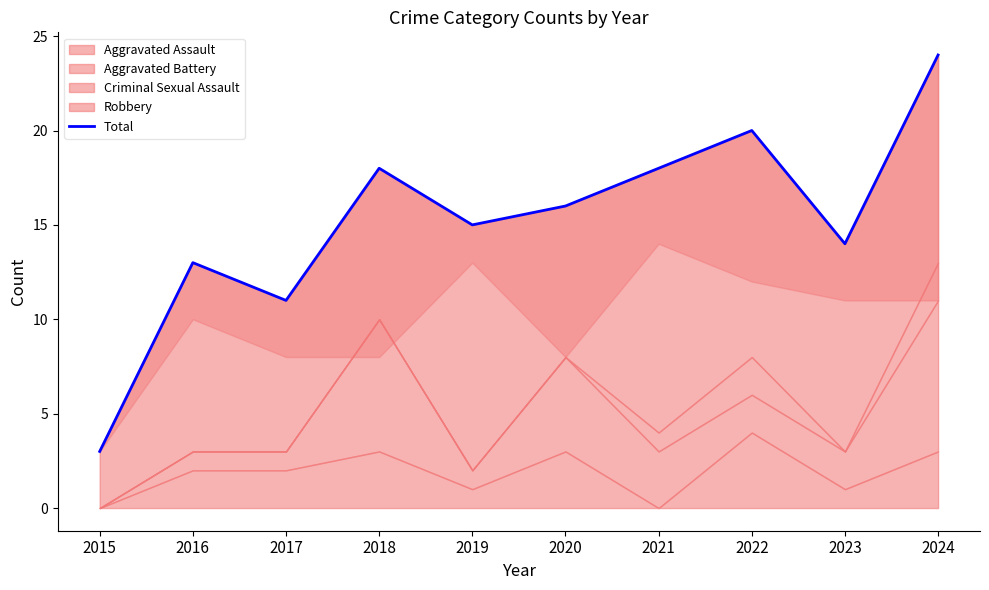

Reading left to right, extract all data points from this chart.

3	13	11	18	15	16	18	20	14	24